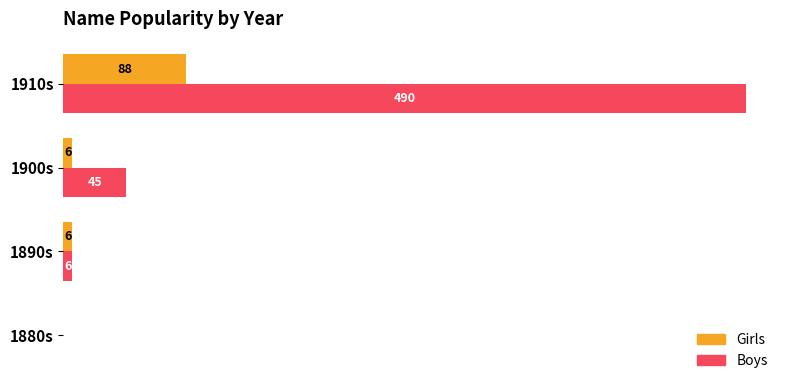

Which category has the highest value in the Girls series?

1910s